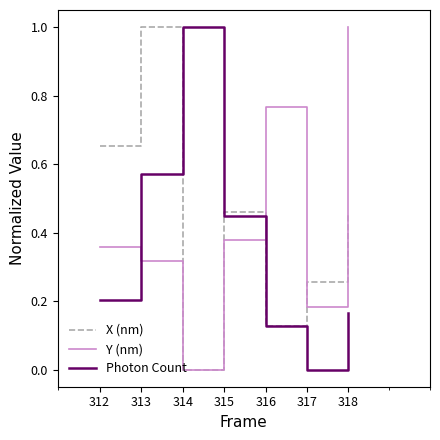

After their last crossing, which series has the higher values: Y (nm) or Photon Count?

Y (nm)